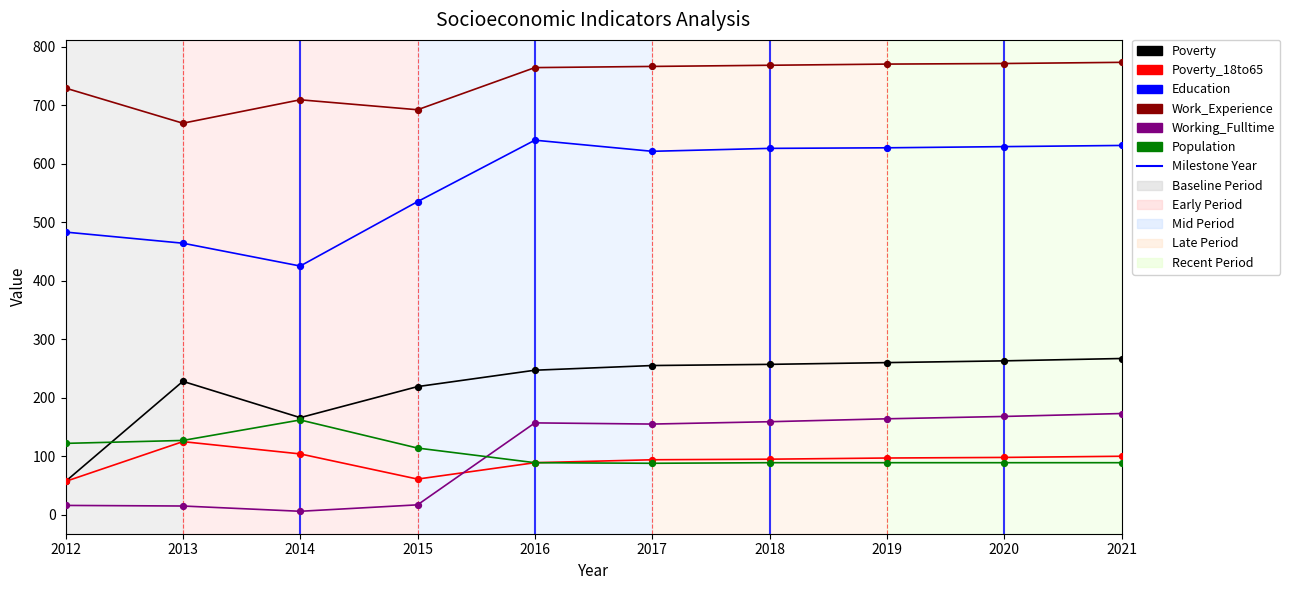

What is the total value across all series at 2016?

1986